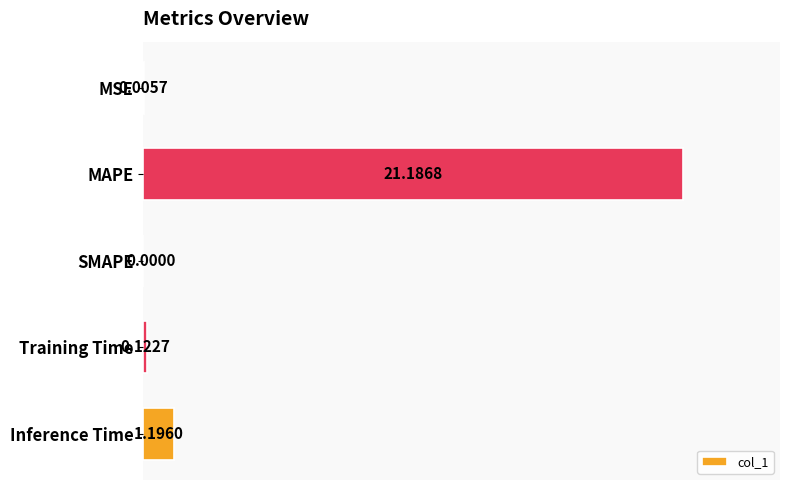

At which label is the value closest to 10?

Inference Time